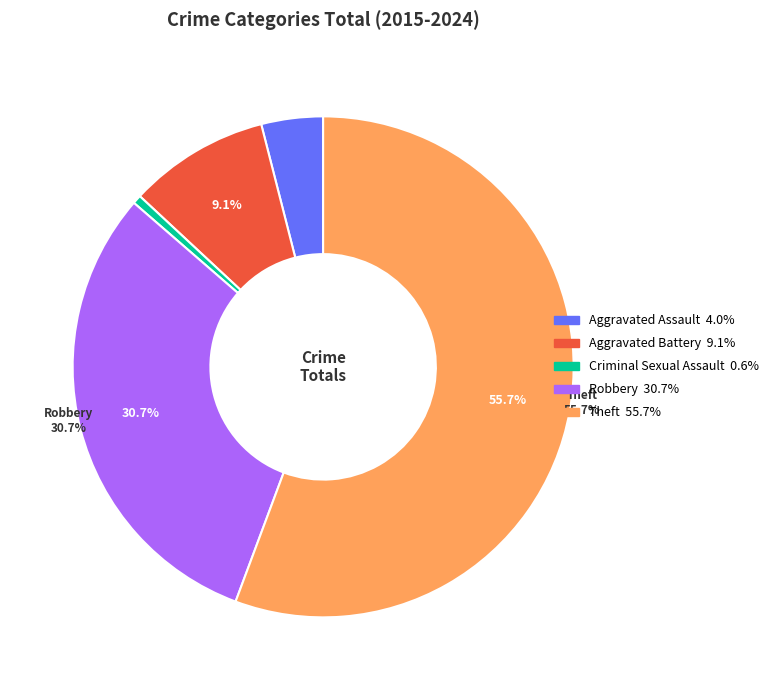

To the nearest percent, what is the difference between the largest and smallest slice percentages?

55%